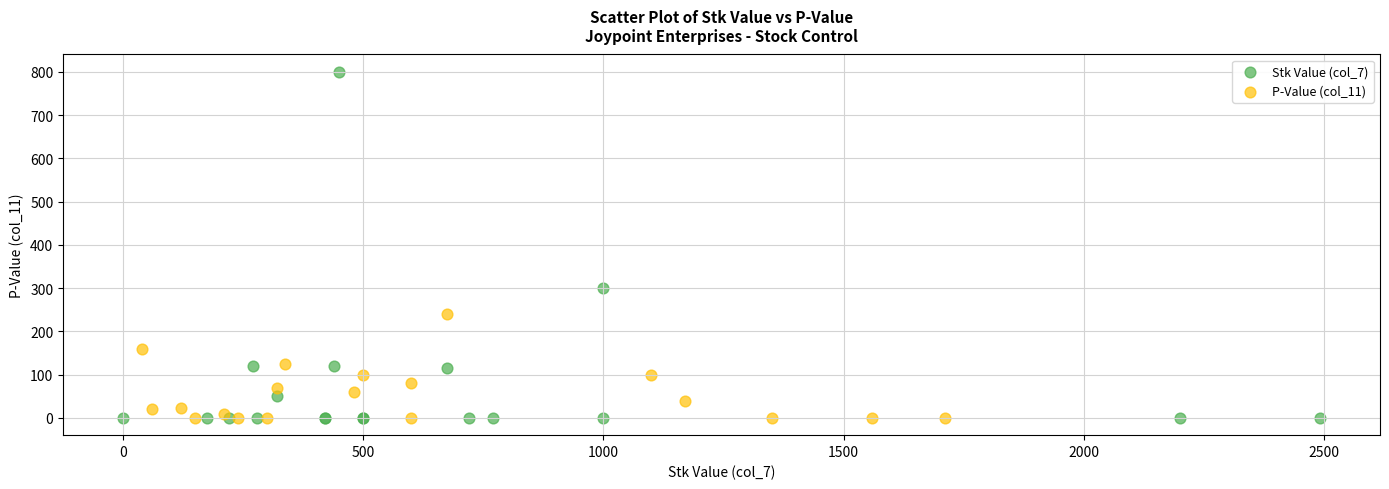

Which series contains the highest Y value?

Stk Value (col_7)